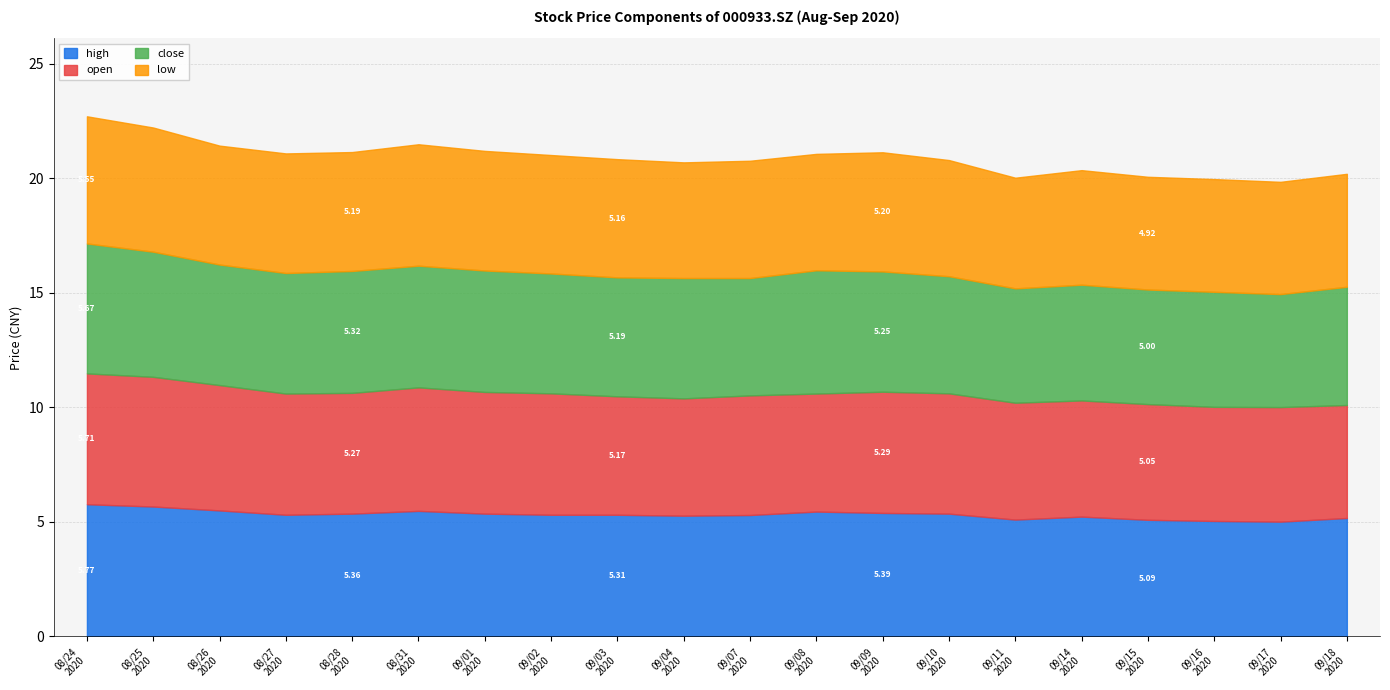

Which category has the lowest value in the high series?

20200917